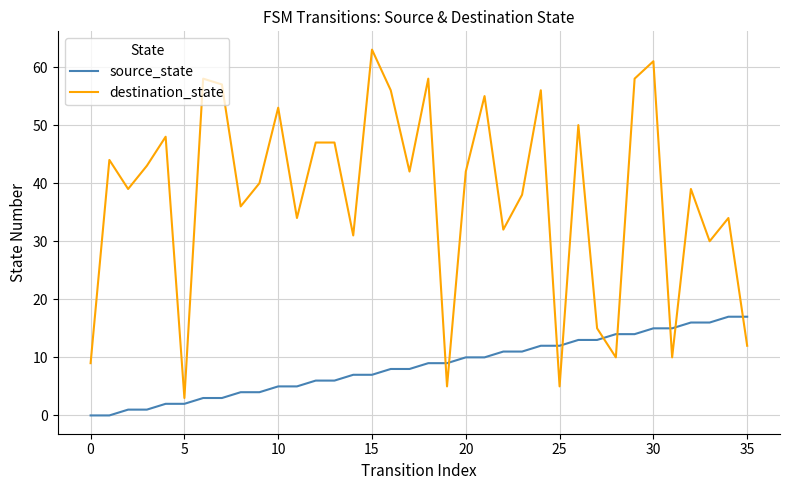

What is the minimum value for destination_state?

3